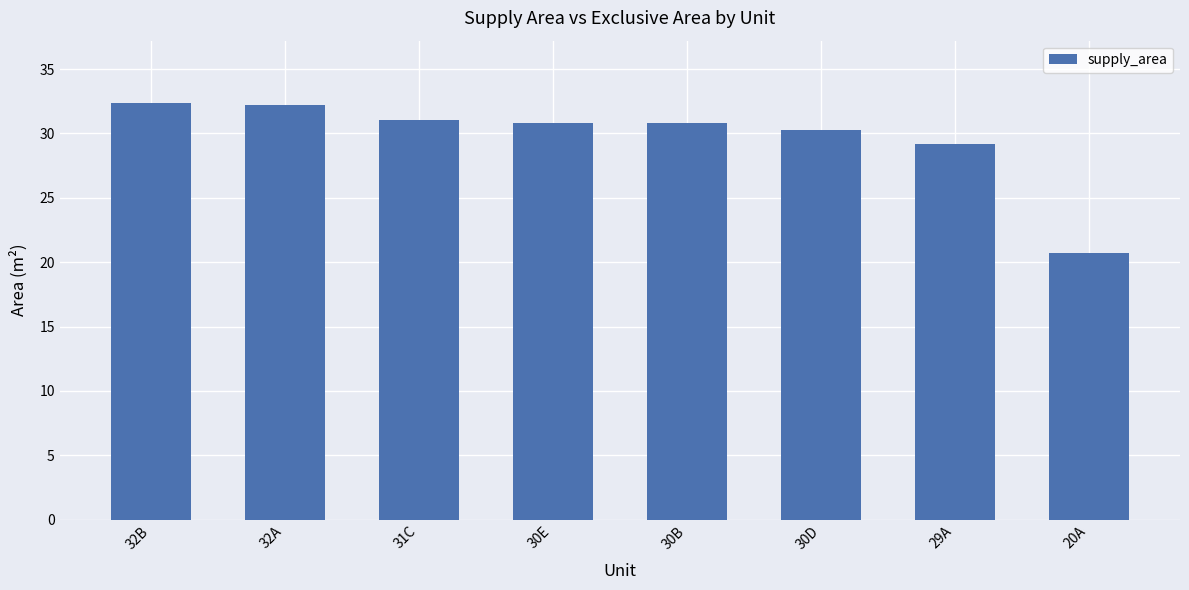

What is the average value?

29.7